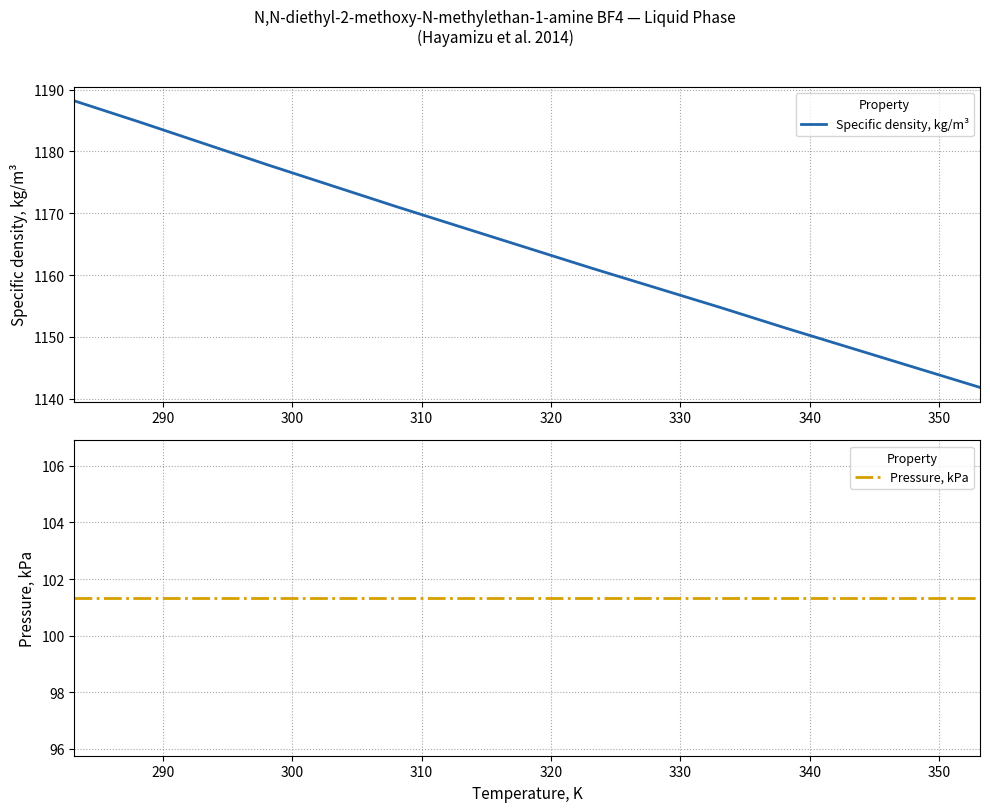

What is the average value of the Pressure, kPa series?

101.3